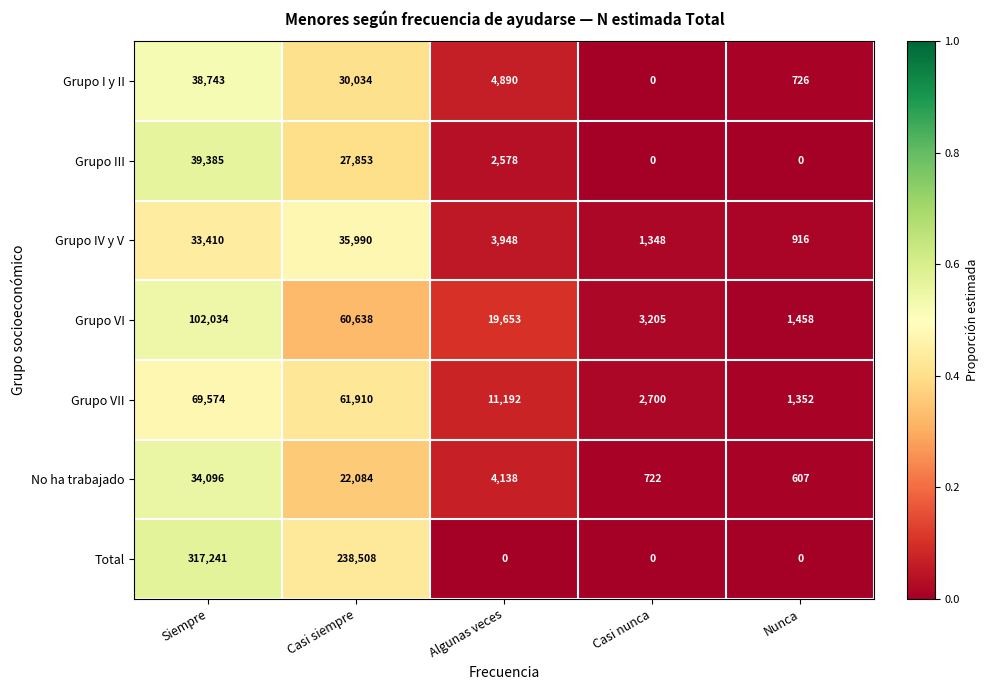

True or false: No ha trabajado has a value of 5851 at Algunas veces.

False